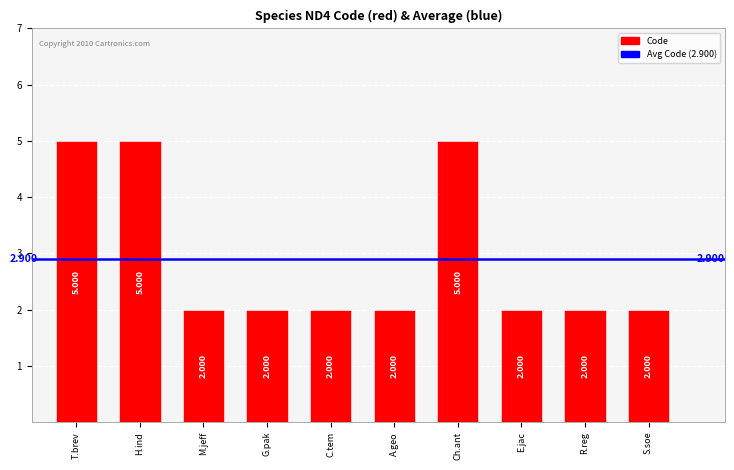

Which has a higher value, M.jeff or T.brev?

T.brev